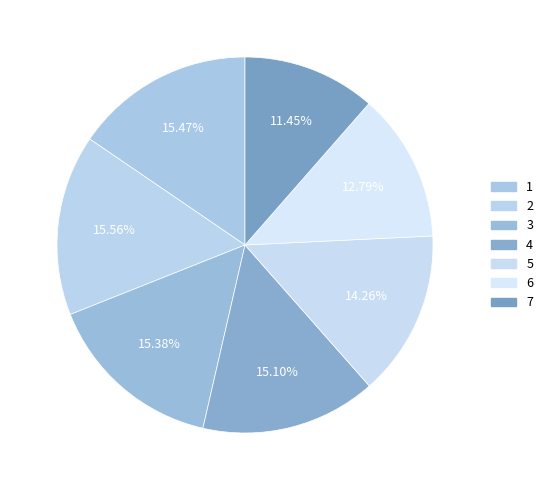

To the nearest percent, what is the difference between the 6 and 5 slice percentages?

1%